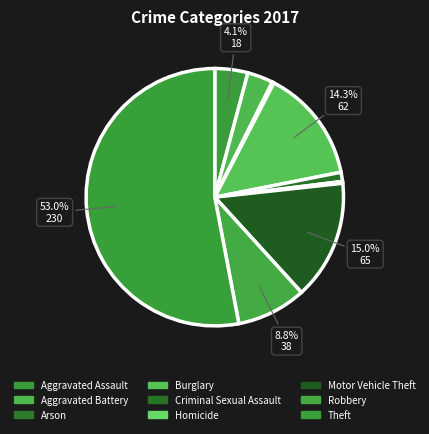

How many slices are in this pie chart?

9